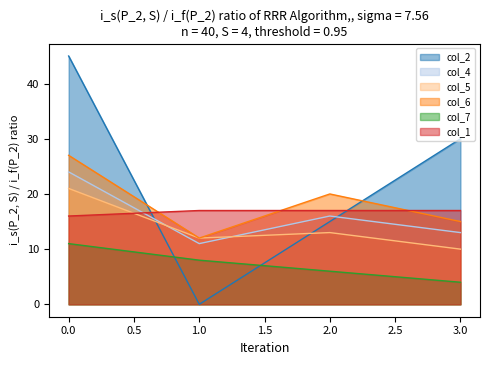

True or false: col_7 and col_6 cross at least once.

False